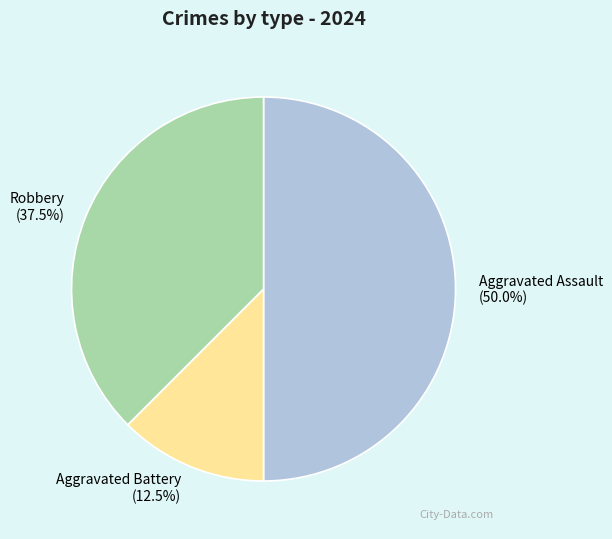

Is Aggravated Battery the majority of the pie?

No